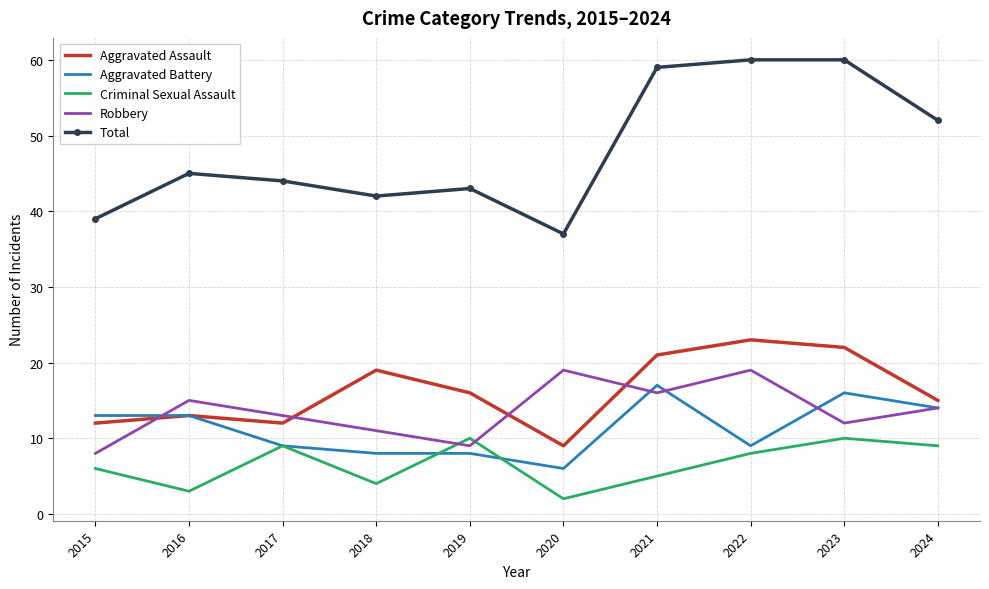

Read the Aggravated Assault value at 2015, to the nearest 10.

10